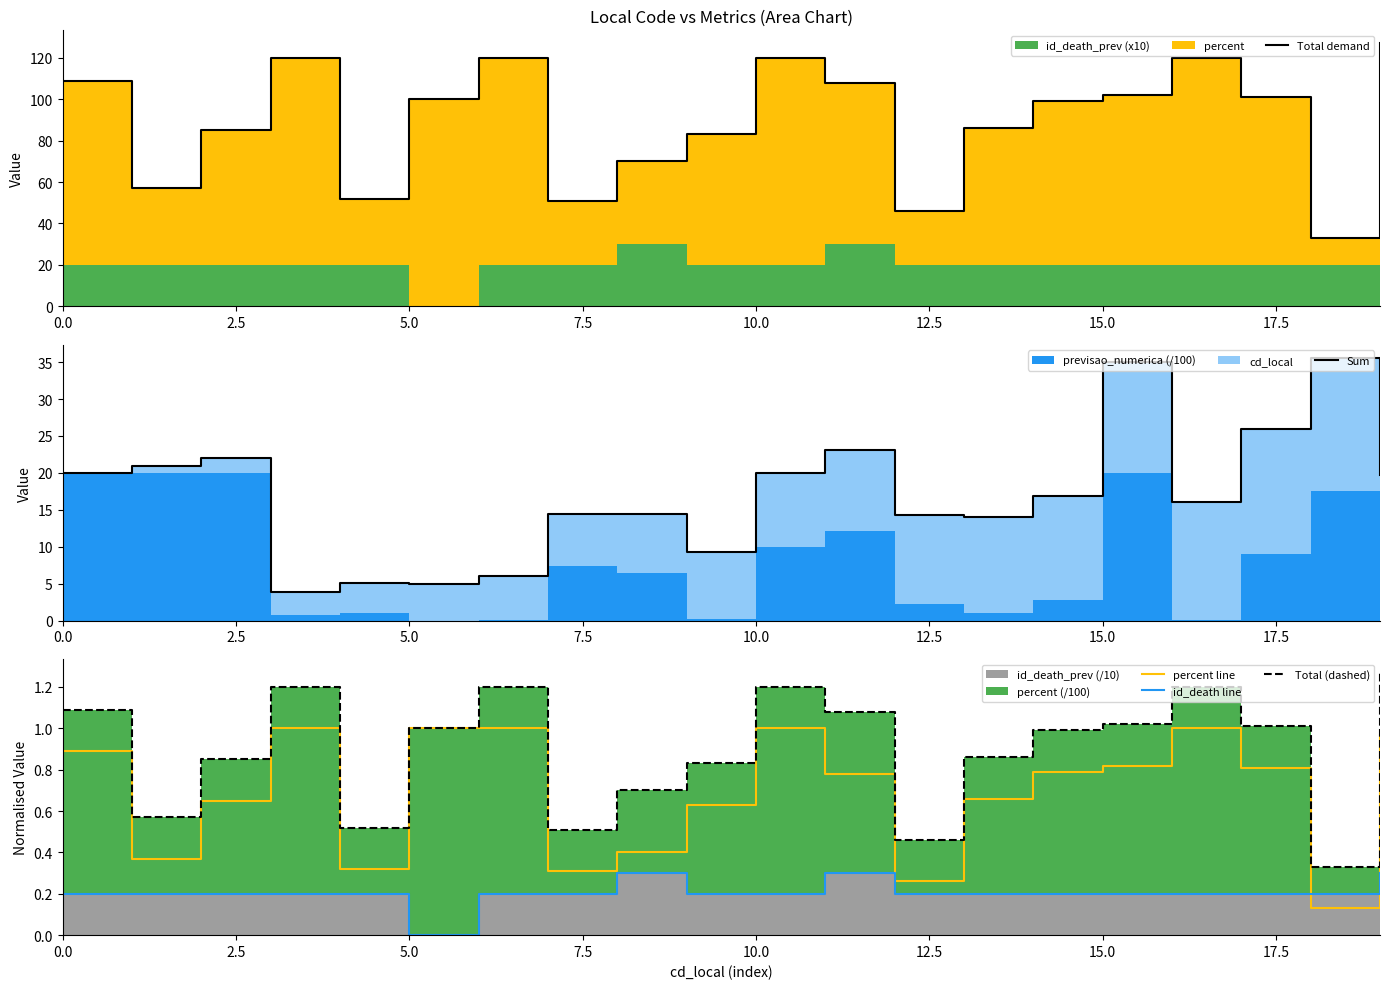

What is the label of the 17th point from the left?

16